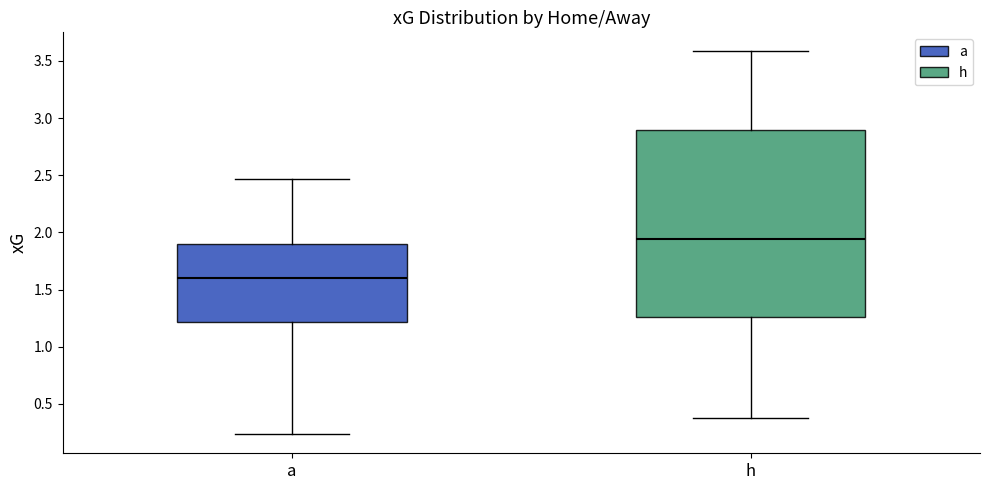

Reading left to right, read every box against the y-axis: the position of its median line, the range the box covers, and the ends of its whiskers. The values are not printed on the chart, so give them approximately, as read against the axis.

a: median 1.60, box 1.20 to 1.90, whiskers 0.25 to 2.45
h: median 1.95, box 1.25 to 2.90, whiskers 0.40 to 3.60